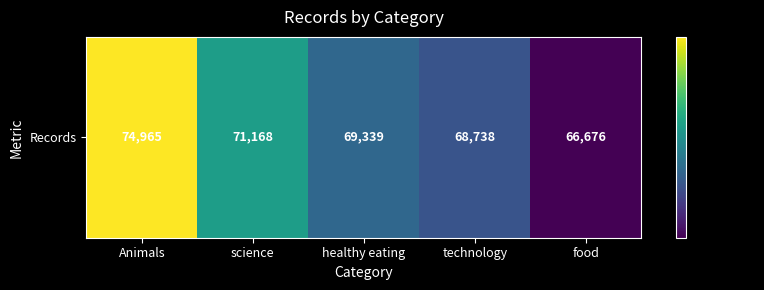

The value at healthy eating is 122118. True or false?

False